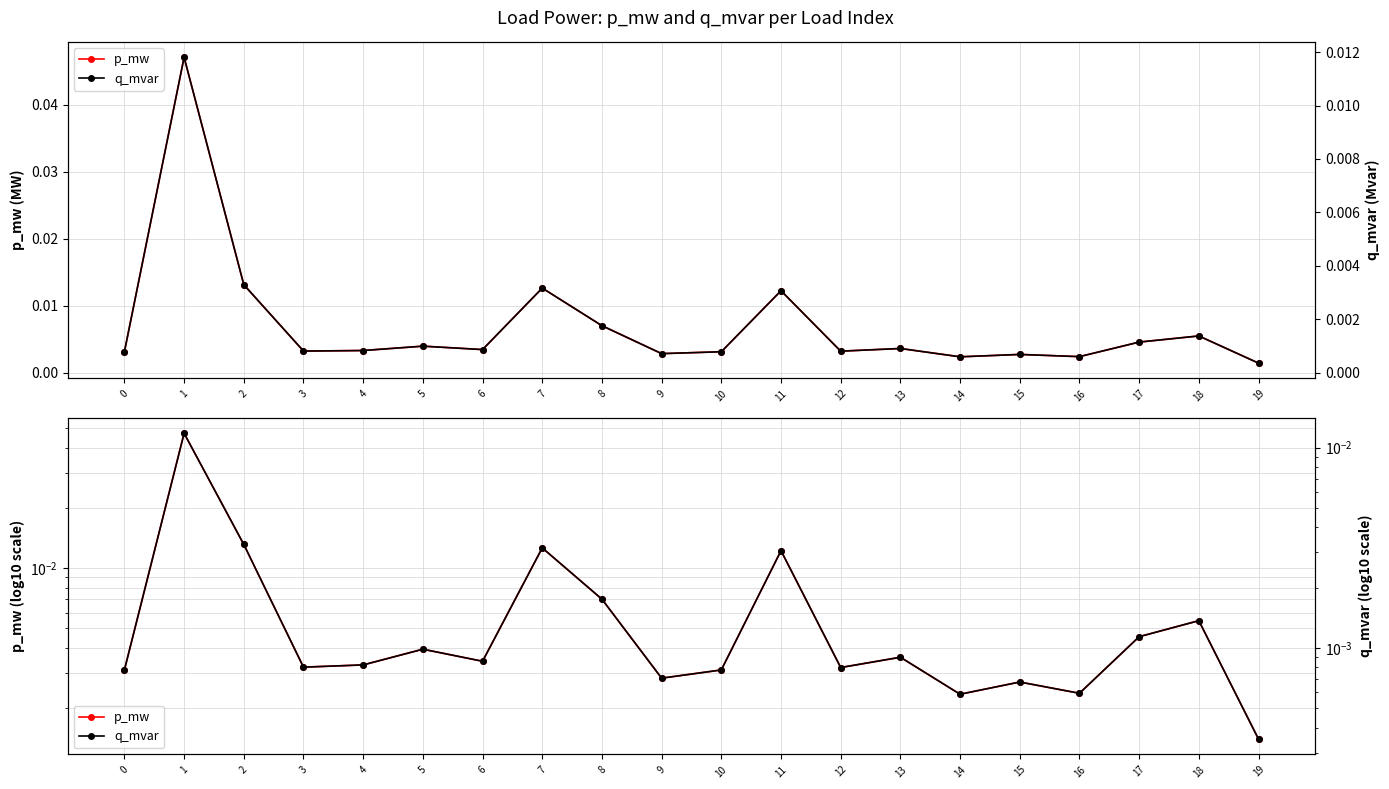

True or false: p_mw has a value of 0.0 at 7.

True